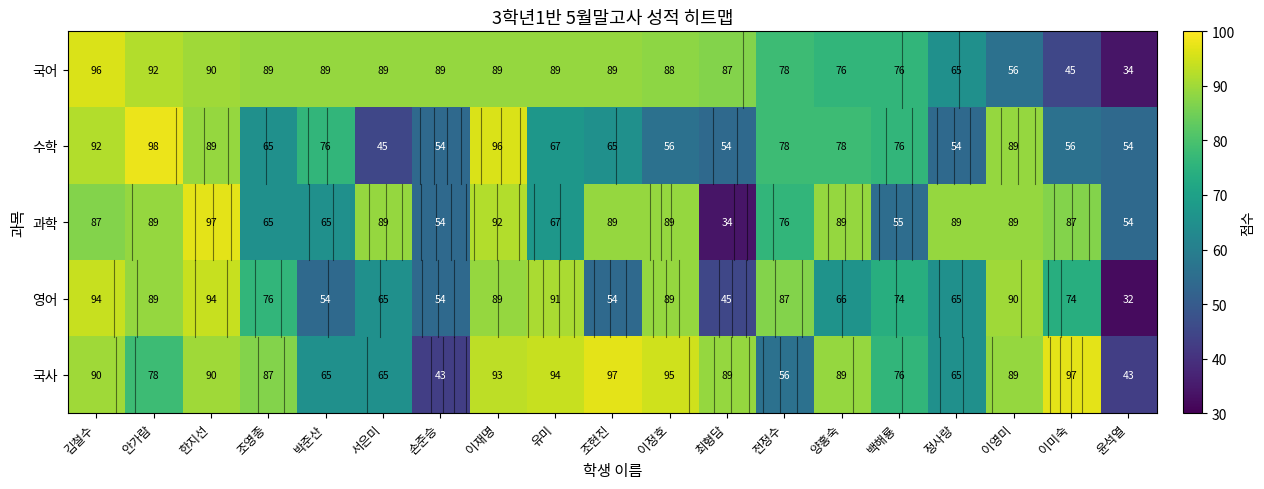

What is the lowest value of the 수학 series?

45